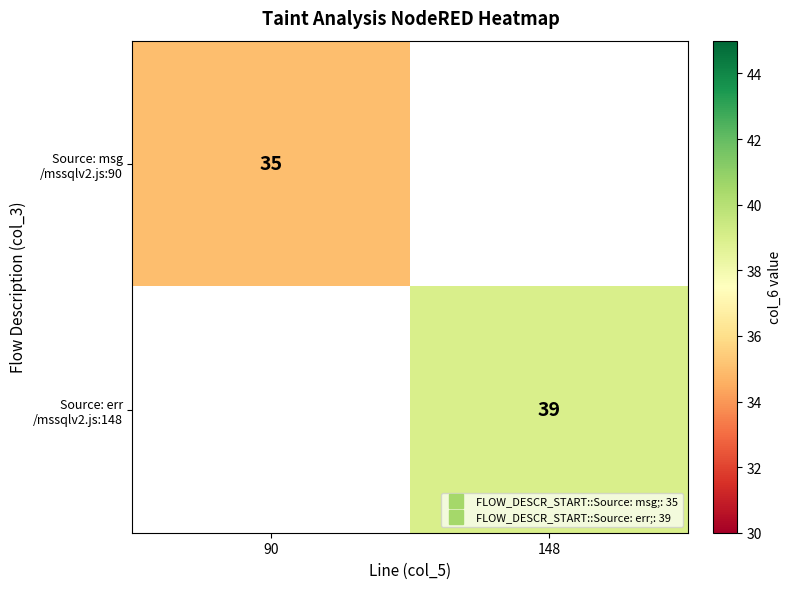

The Source: err /mssqlv2.js:148 series shows 39.0 at 148. True or false?

True